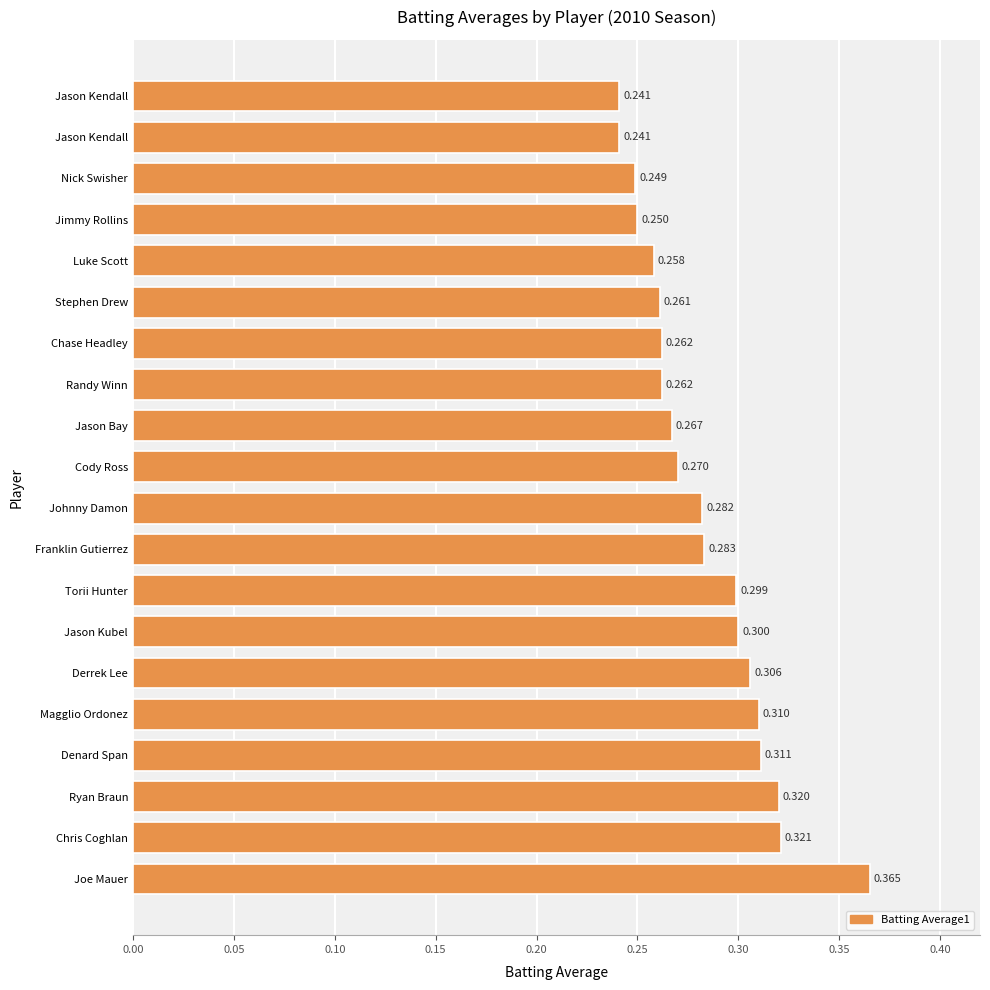

How many series are shown in this chart?

1